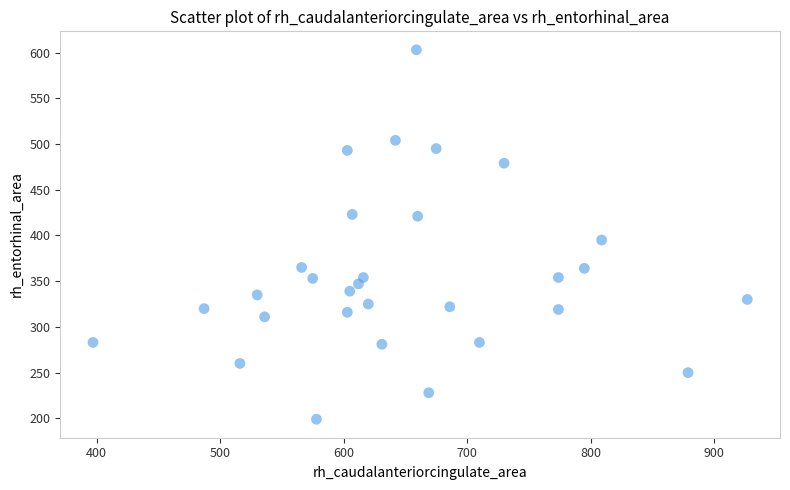

What is the range of X values (max minus min)?

530